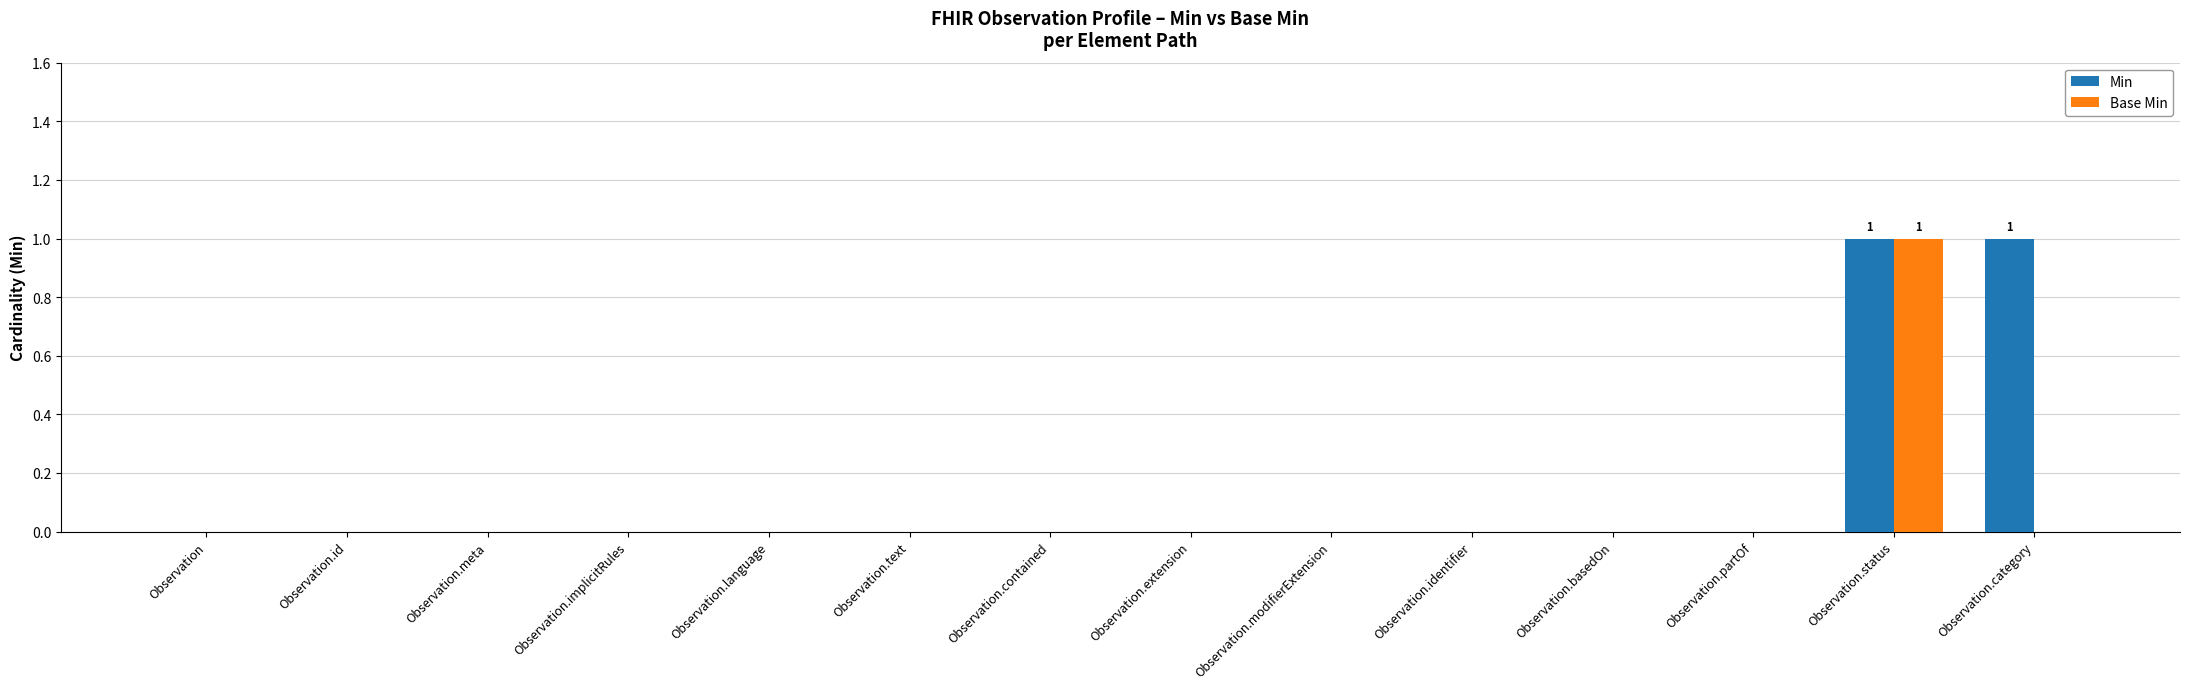

Reading left to right, what are all the values shown in this chart?

Min: Observation=0	Observation.id=0	Observation.meta=0	Observation.implicitRules=0	Observation.language=0	Observation.text=0	Observation.contained=0	Observation.extension=0	Observation.modifierExtension=0	Observation.identifier=0	Observation.basedOn=0	Observation.partOf=0	Observation.status=1	Observation.category=1
Base Min: Observation=0	Observation.id=0	Observation.meta=0	Observation.implicitRules=0	Observation.language=0	Observation.text=0	Observation.contained=0	Observation.extension=0	Observation.modifierExtension=0	Observation.identifier=0	Observation.basedOn=0	Observation.partOf=0	Observation.status=1	Observation.category=0